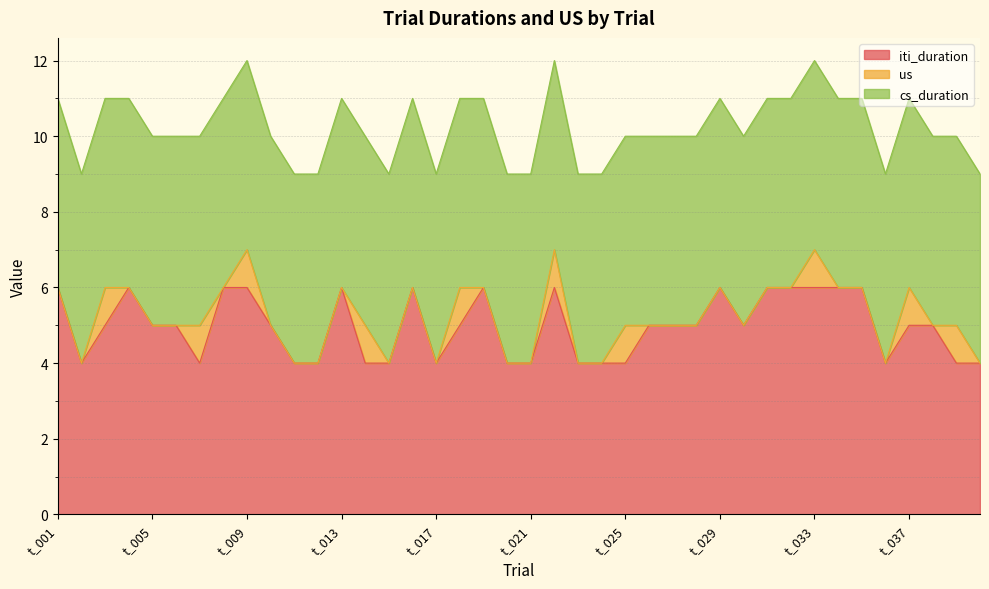

True or false: iti_duration and us intersect in this chart.

False